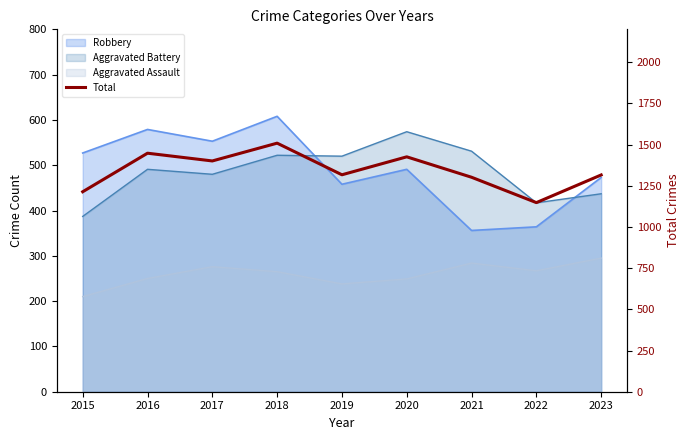

How many points are higher than both their immediate neighbors (excluding endpoints)?

3